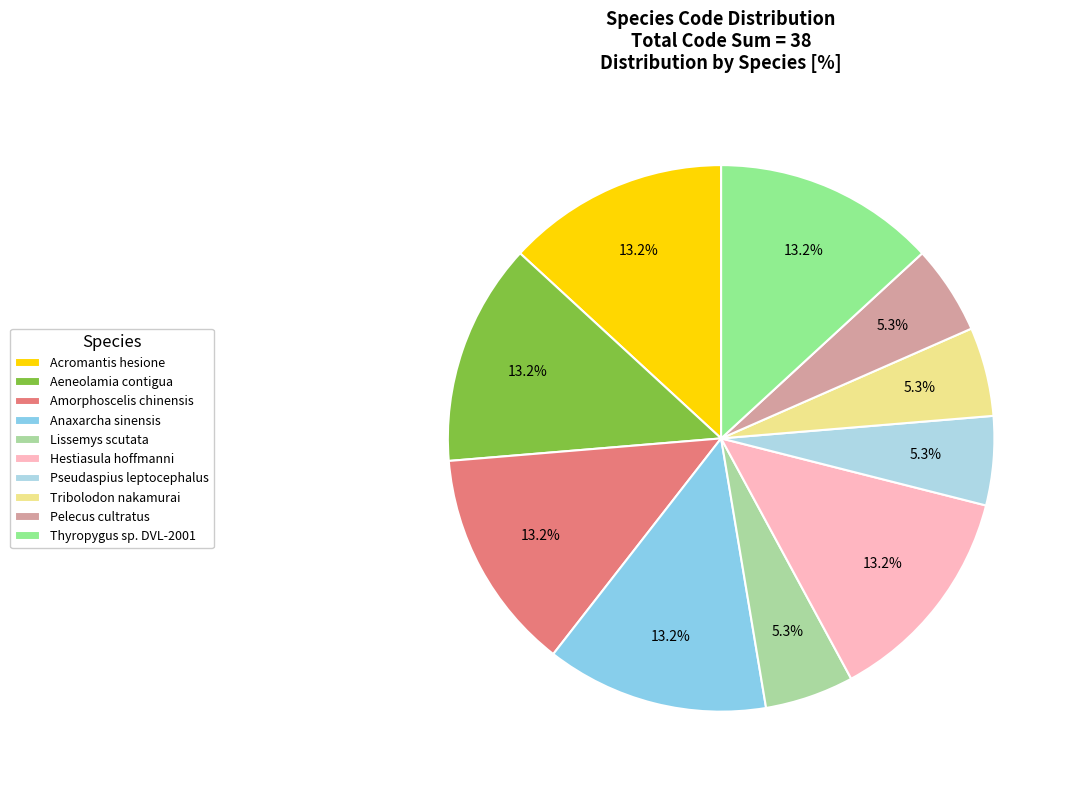

Does Amorphoscelis chinensis represent more than half of the total?

No